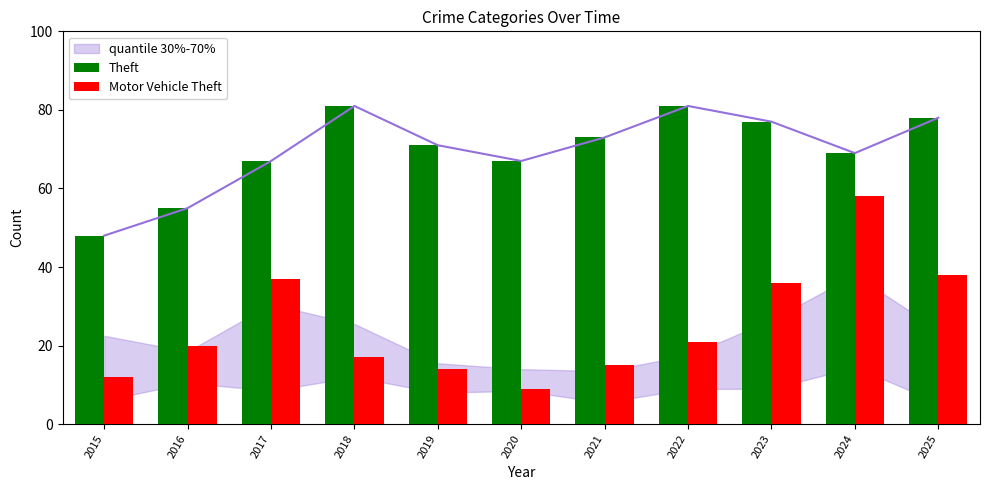

What is the sum of all Motor Vehicle Theft values?

277